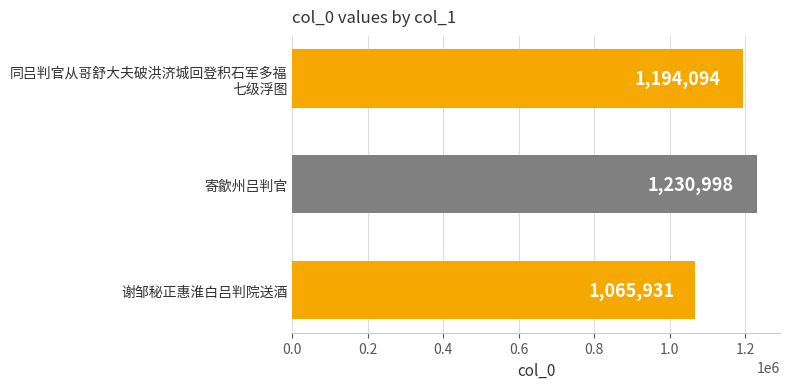

What is the average value?

1163674